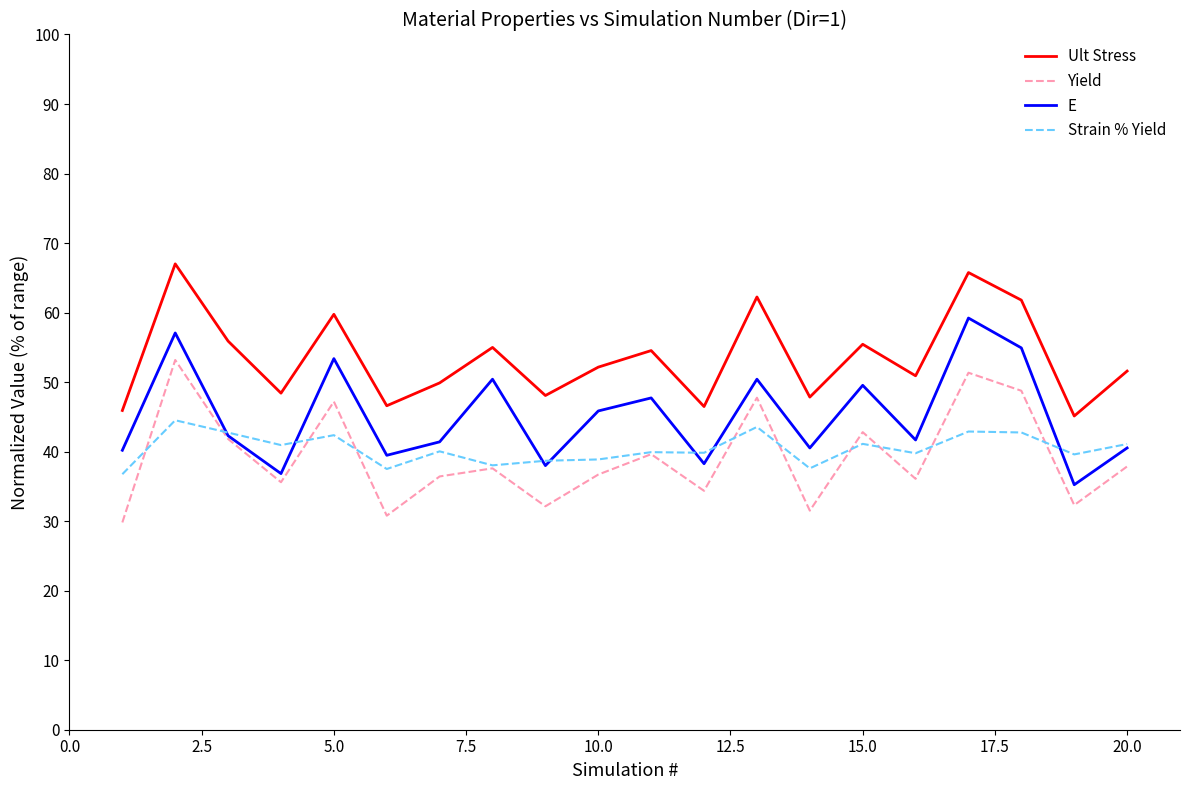

In Strain % Yield, how many points are higher than both neighbors (excluding endpoints)?

7